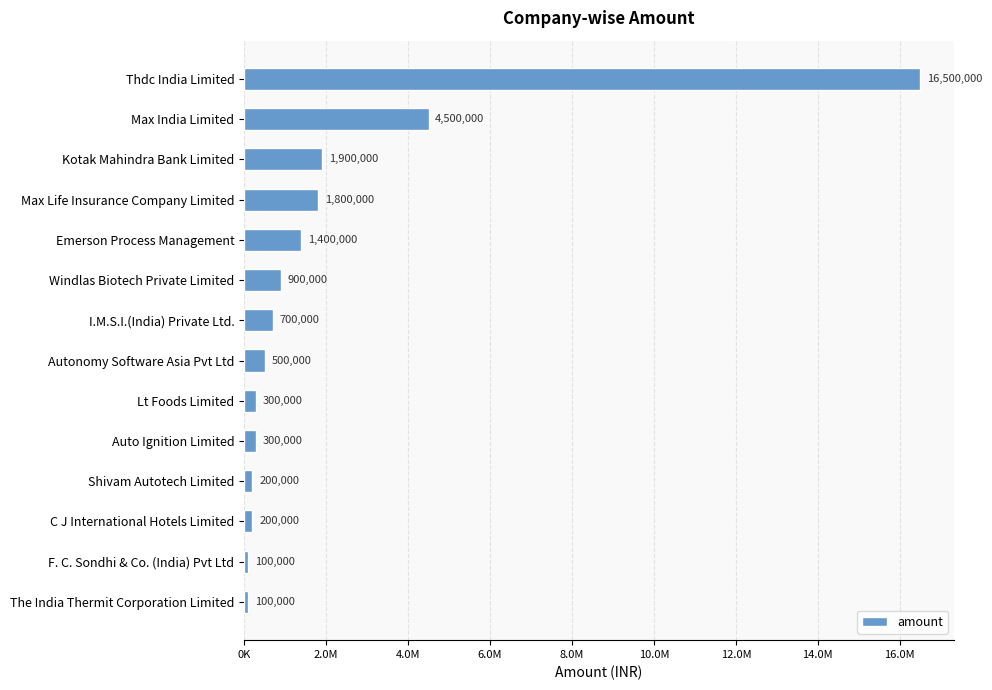

What is the difference between the second highest and minimum values?

4400000